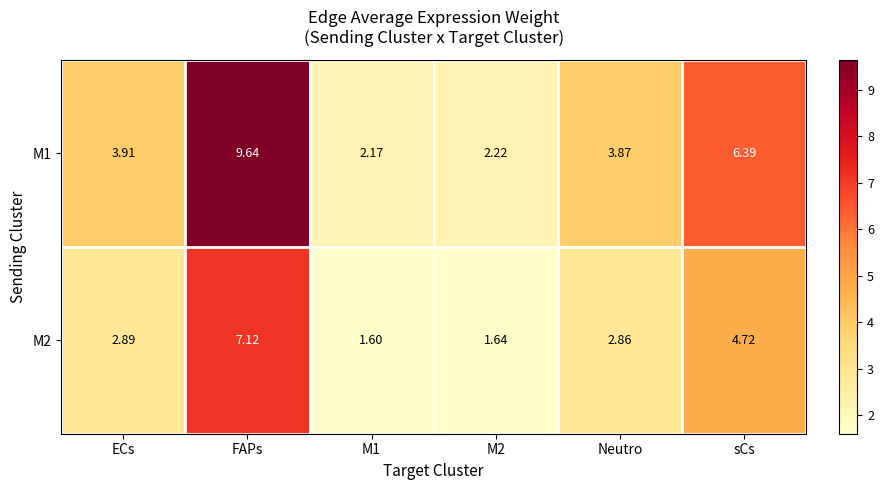

How many categories are shown in the chart?

6